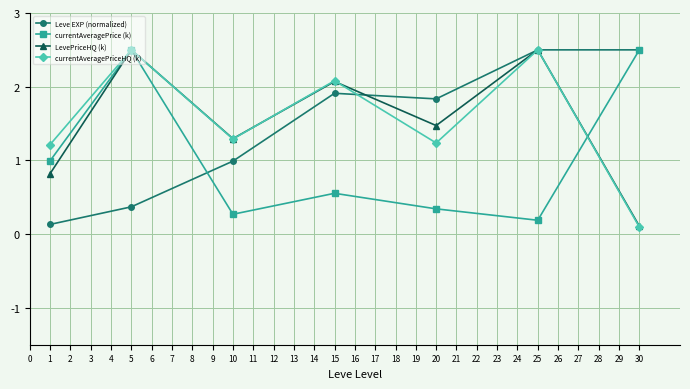

What is the highest value of the currentAveragePrice (k) series?

2.5